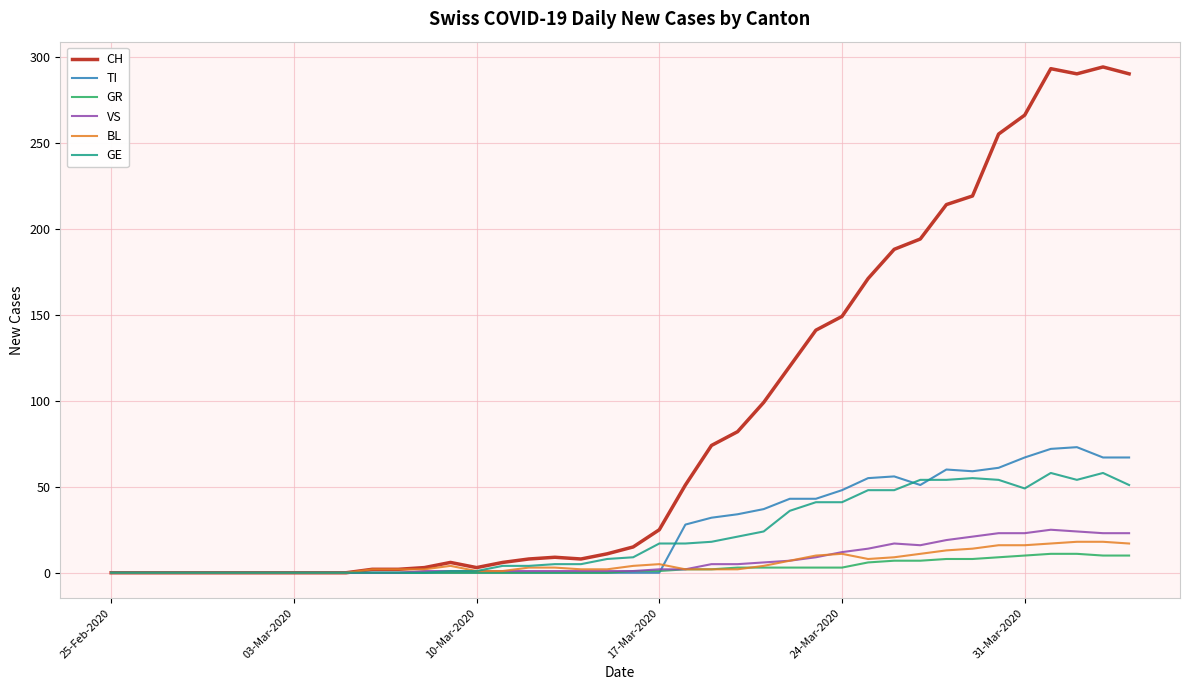

True or false: BL has more than 1 interior local peaks.

True